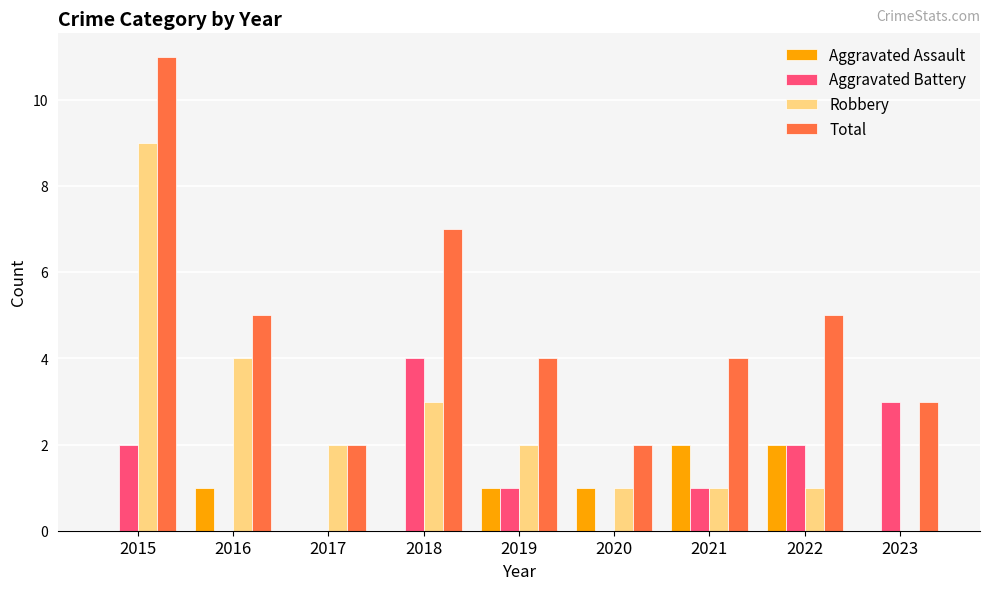

What is the total value across all series at 2020?

4